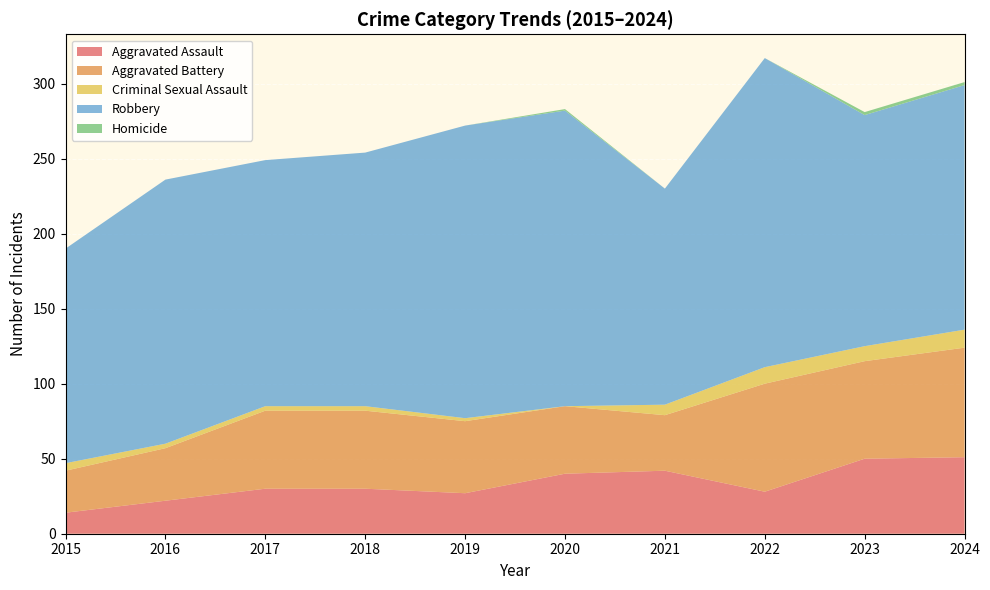

Reading left to right, list all the values displayed in this chart.

Aggravated Assault: 14	22	30	30	27	40	42	28	50	51
Aggravated Battery: 28	35	52	52	48	45	37	72	65	73
Criminal Sexual Assault: 5	3	3	3	2	0	7	11	10	12
Robbery: 143	176	164	169	195	197	144	206	154	163
Homicide: 0	0	0	0	0	1	0	0	2	2